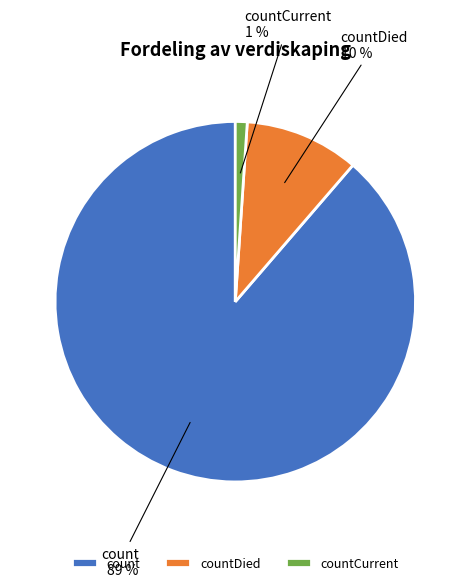

True or false: countCurrent accounts for 1% of the total.

True